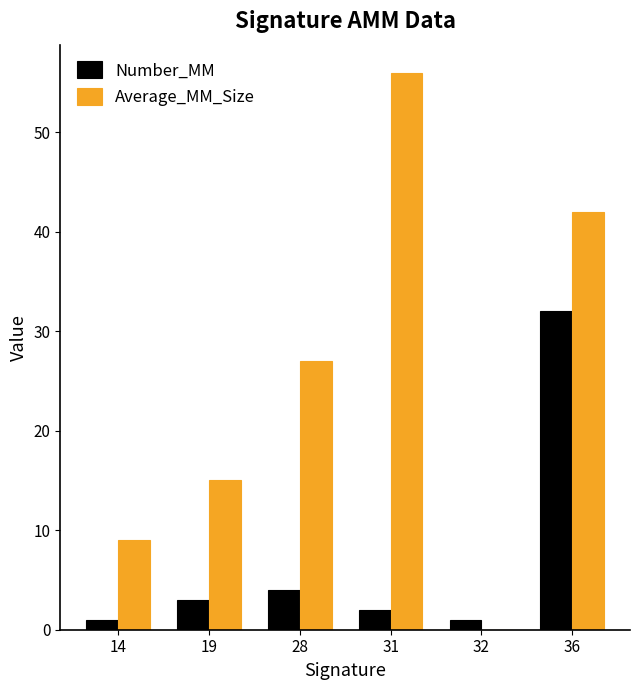

The value of Number_MM at 28 is 4. True or false?

True